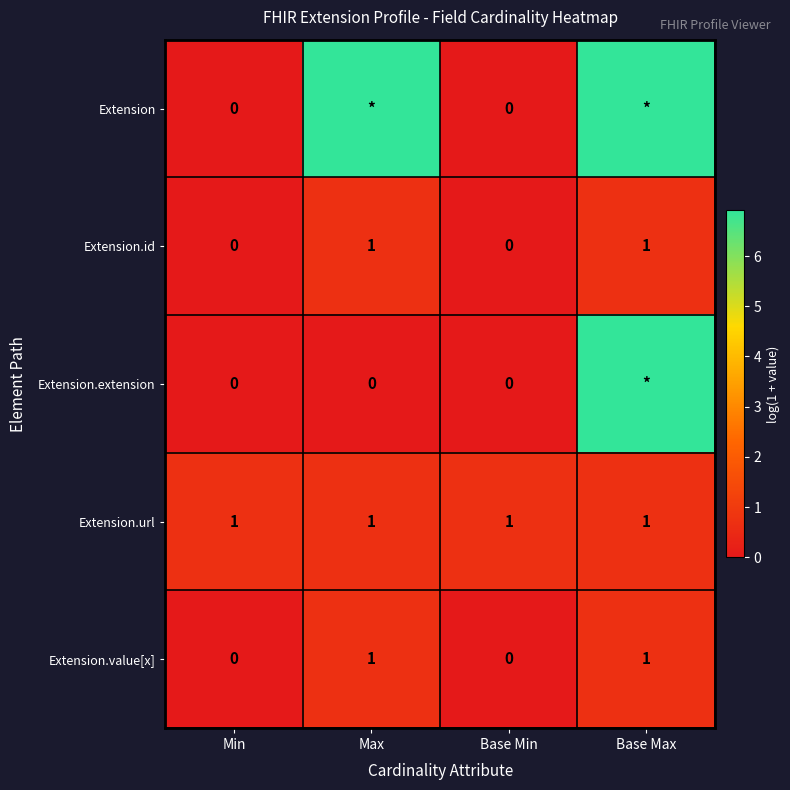

Is the value of Extension at Min greater than the value of Extension.url at Min?

No